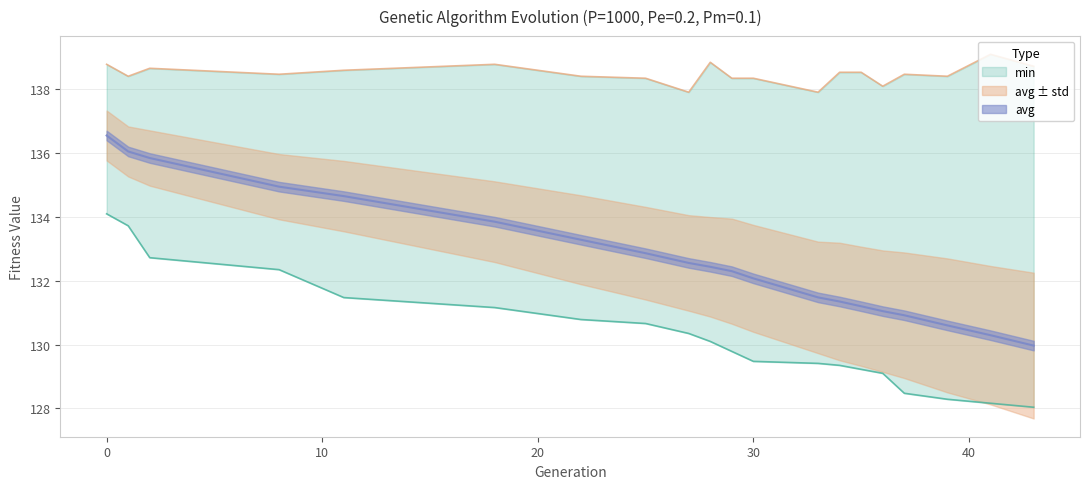

True or false: min and avg intersect in this chart.

False